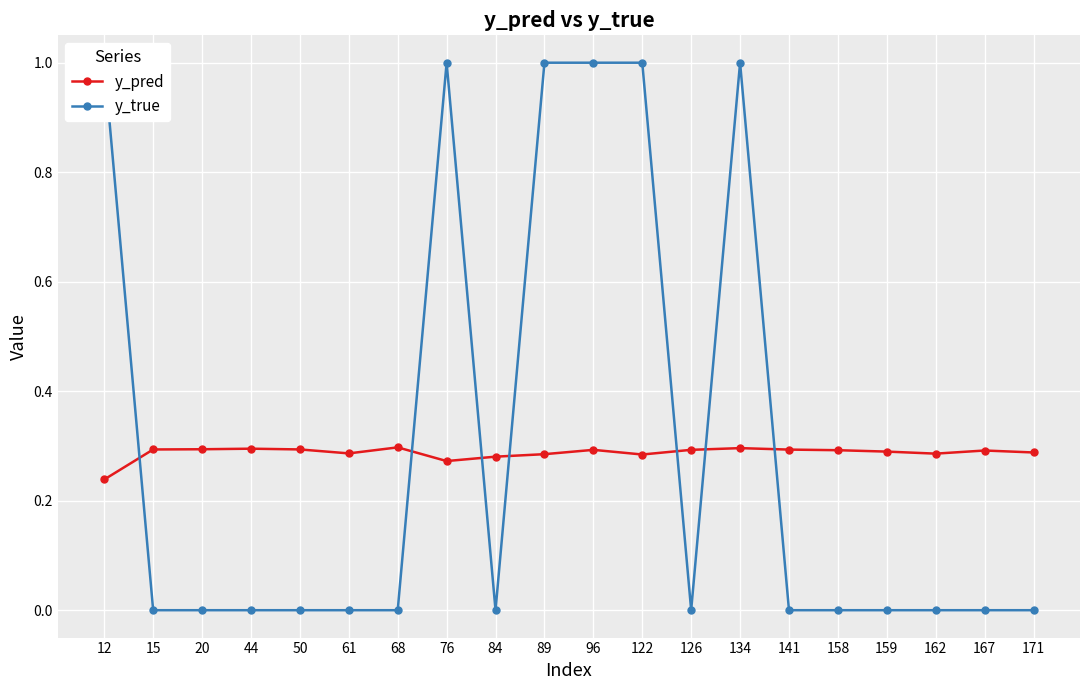

How many interior local valleys does the y_true series have?

2